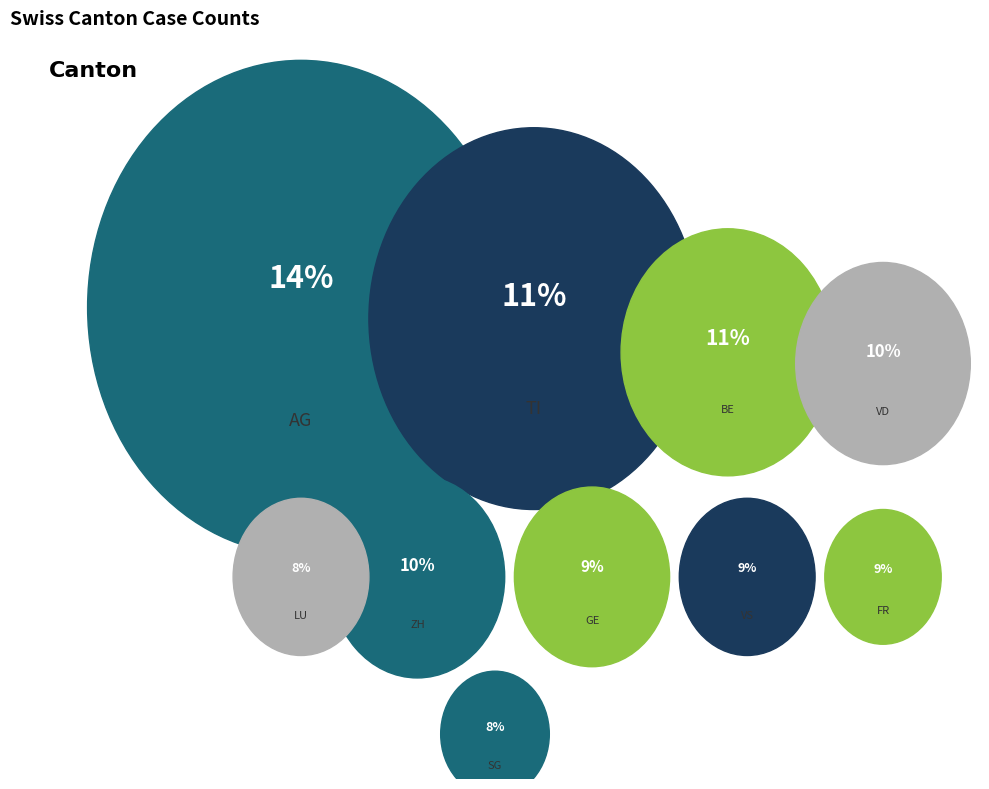

Is the sum of SG and FR greater than half?

No